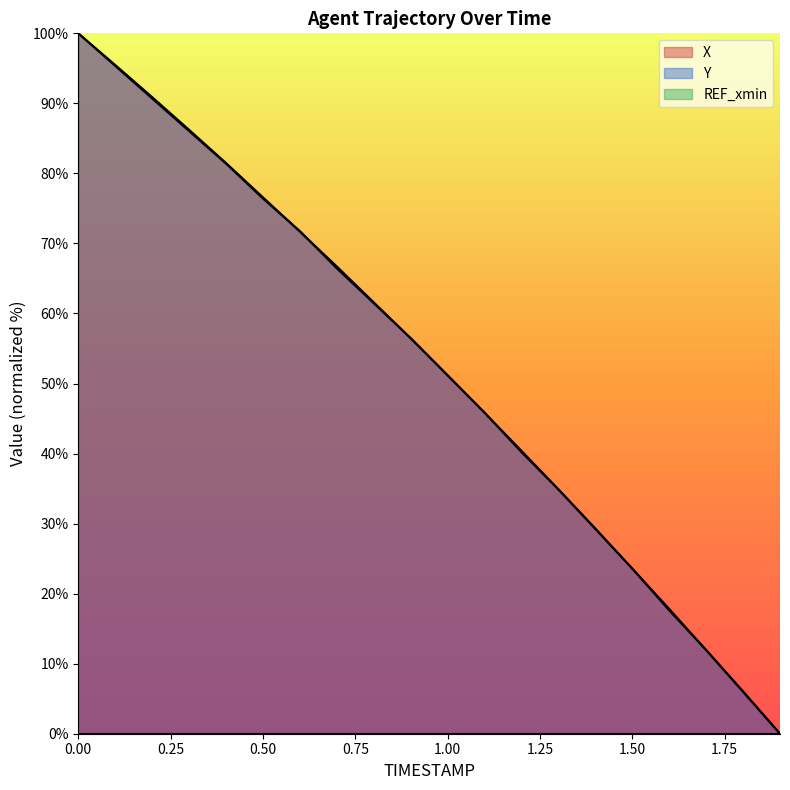

List the series in order of their overall mean, lowest first.

Y, X